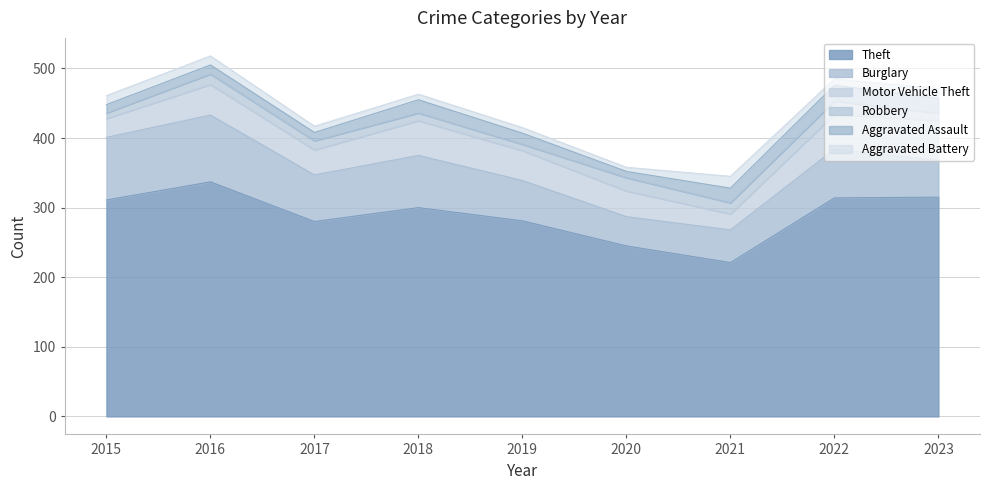

True or false: Motor Vehicle Theft and Aggravated Assault cross at least once.

False